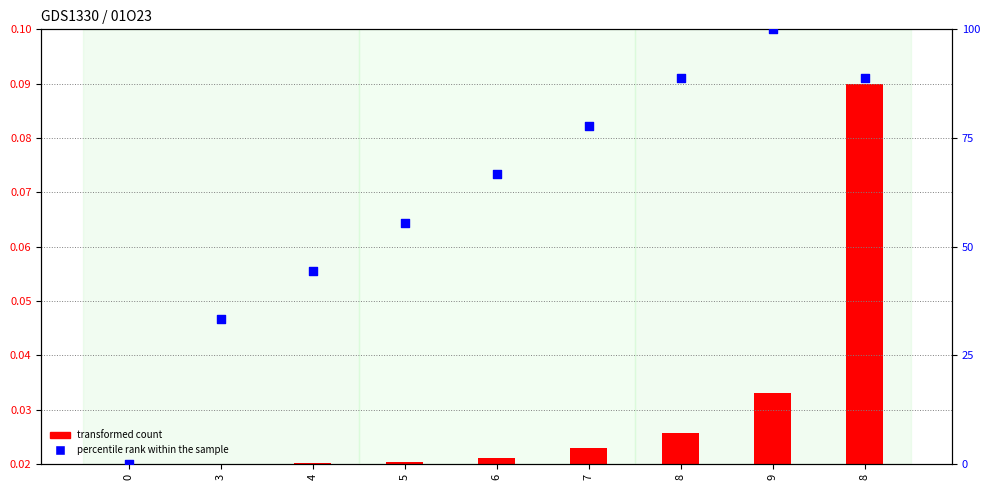

Which series has the largest total across all categories?

percentile rank within the sample